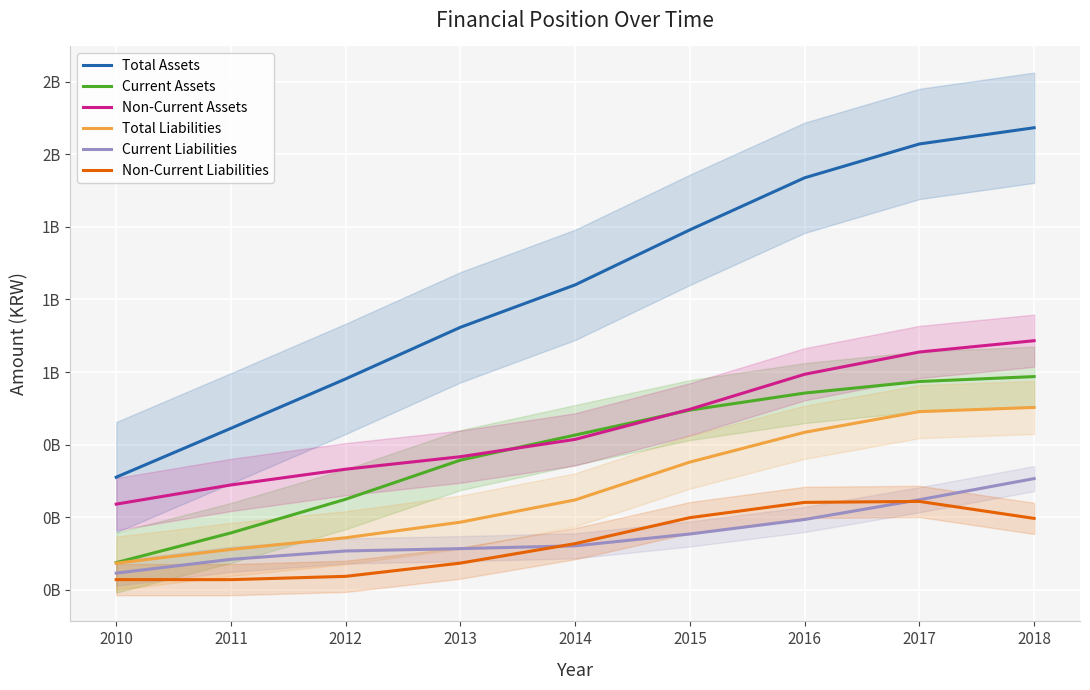

The value of Non-Current Liabilities at 2017 is 303873739.7. True or false?

True